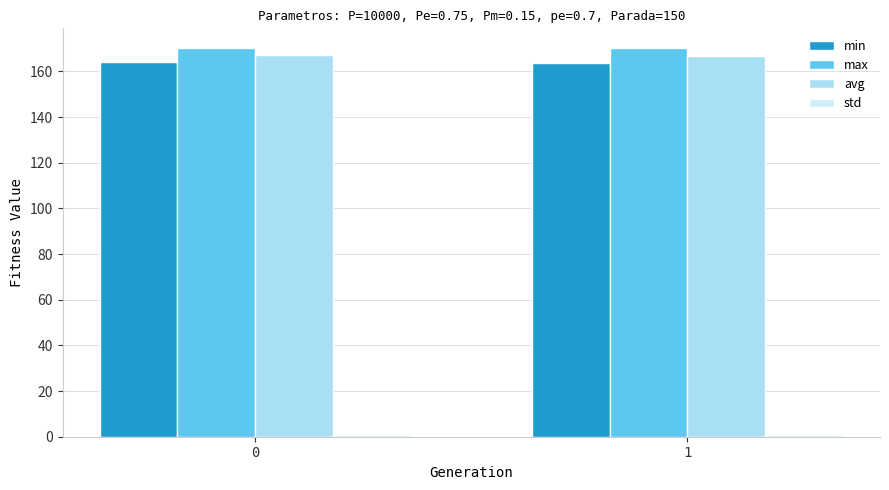

Is the value of avg at 0 greater than the value of max at 1?

No